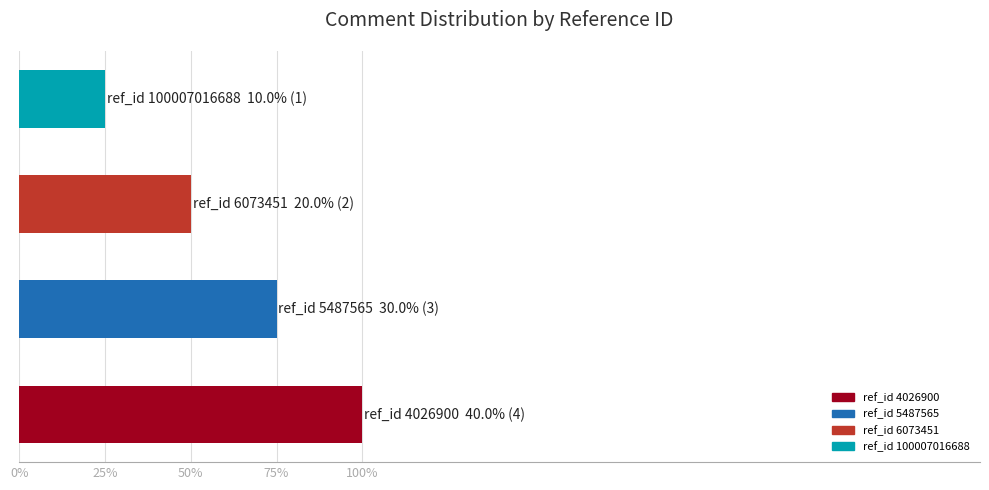

What is the smallest value displayed?

1